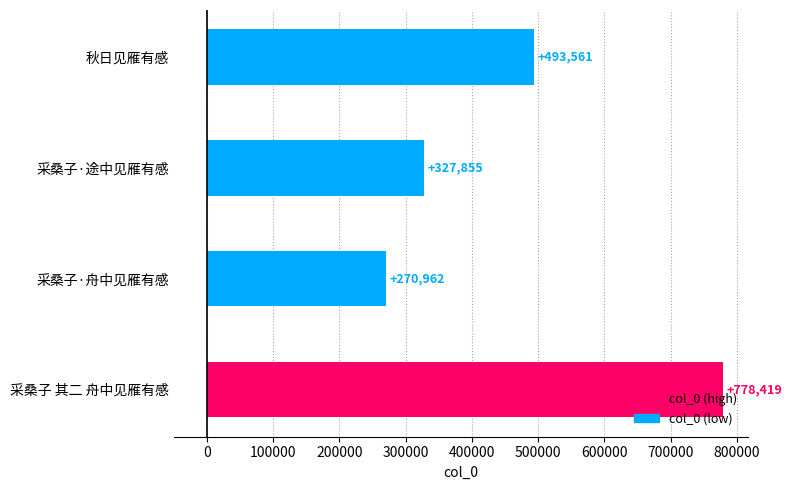

What is the minimum value shown in the chart?

270962